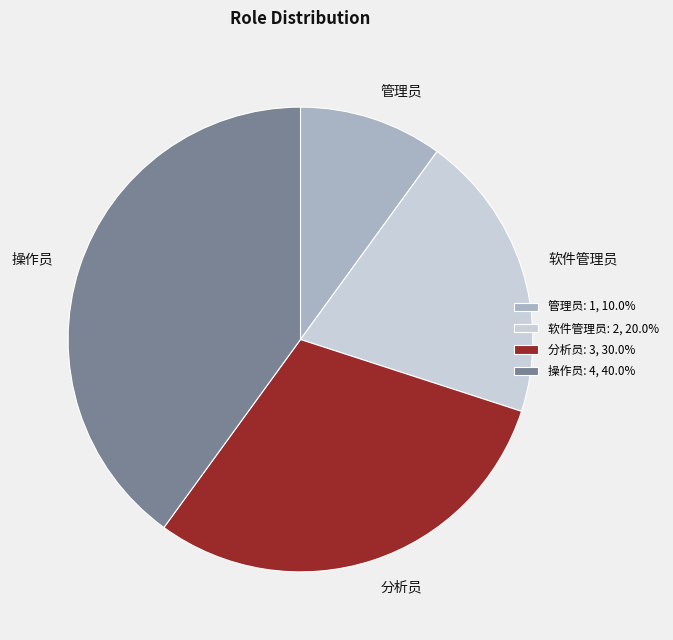

Which slice is the smallest?

管理员